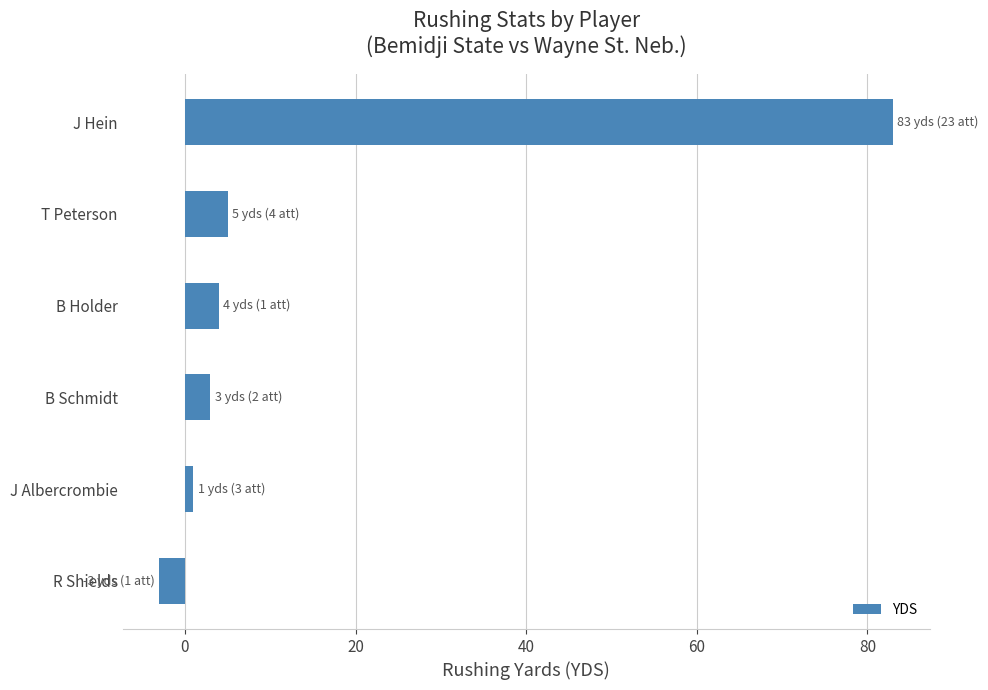

How many bars are there in total?

6